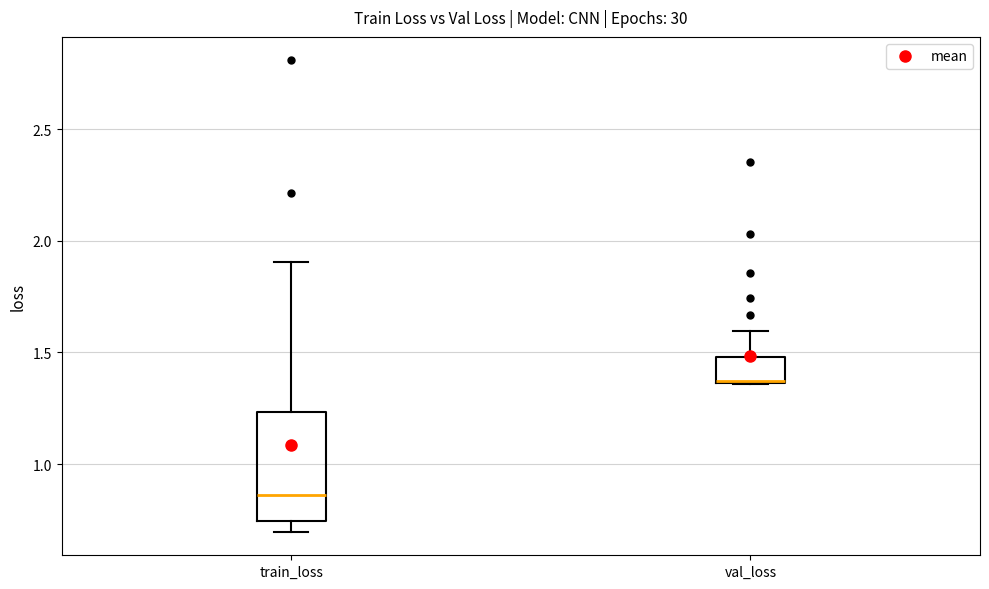

Which box has the lowest median line?

train_loss